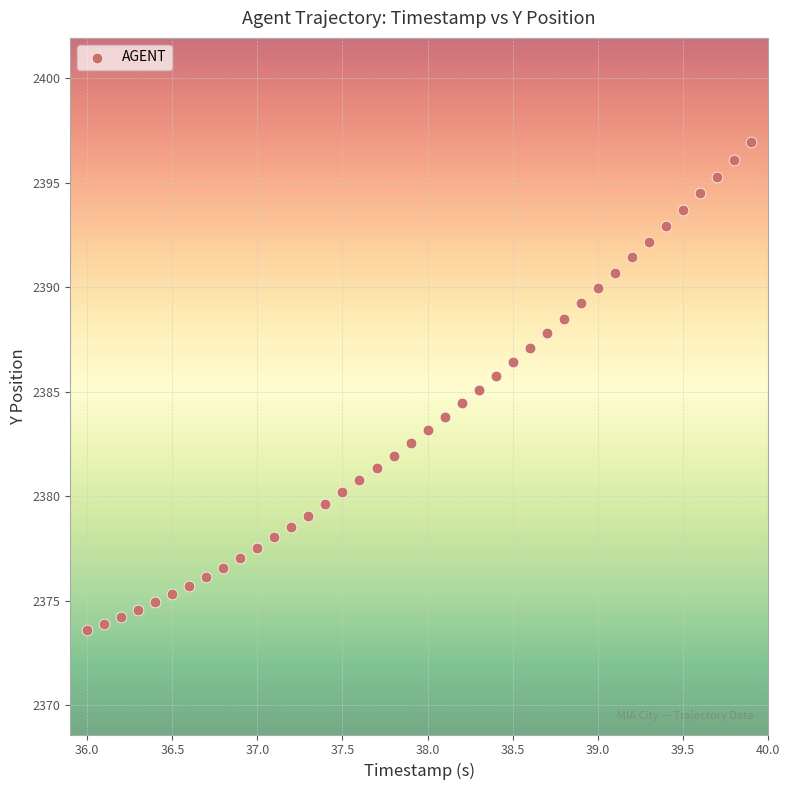

What is the range of X values (max minus min)?

3.9